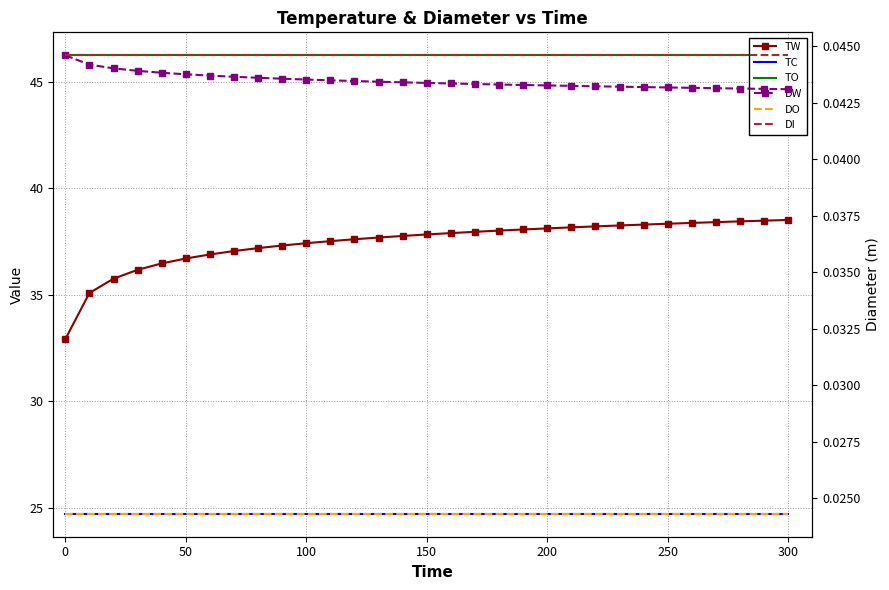

Reading left to right, extract all data points from this chart.

TW: 32.9	35.1	35.8	36.2	36.5	36.7	36.9	37.1	37.2	37.3	37.4	37.5	37.6	37.7	37.8	37.8	37.9	38.0	38.0	38.1	38.1	38.2	38.2	38.3	38.3	38.3	38.4	38.4	38.4	38.5	38.5
TC: 24.7	24.7	24.7	24.7	24.7	24.7	24.7	24.7	24.7	24.7	24.7	24.7	24.7	24.7	24.7	24.7	24.7	24.7	24.7	24.7	24.7	24.7	24.7	24.7	24.7	24.7	24.7	24.7	24.7	24.7	24.7
TO: 46.2	46.2	46.2	46.2	46.2	46.2	46.2	46.2	46.2	46.2	46.2	46.2	46.2	46.2	46.2	46.2	46.2	46.2	46.2	46.2	46.2	46.2	46.2	46.2	46.2	46.2	46.2	46.2	46.2	46.2	46.2
DW: 0.0	0.0	0.0	0.0	0.0	0.0	0.0	0.0	0.0	0.0	0.0	0.0	0.0	0.0	0.0	0.0	0.0	0.0	0.0	0.0	0.0	0.0	0.0	0.0	0.0	0.0	0.0	0.0	0.0	0.0	0.0
DO: 0.0	0.0	0.0	0.0	0.0	0.0	0.0	0.0	0.0	0.0	0.0	0.0	0.0	0.0	0.0	0.0	0.0	0.0	0.0	0.0	0.0	0.0	0.0	0.0	0.0	0.0	0.0	0.0	0.0	0.0	0.0
DI: 0.0	0.0	0.0	0.0	0.0	0.0	0.0	0.0	0.0	0.0	0.0	0.0	0.0	0.0	0.0	0.0	0.0	0.0	0.0	0.0	0.0	0.0	0.0	0.0	0.0	0.0	0.0	0.0	0.0	0.0	0.0